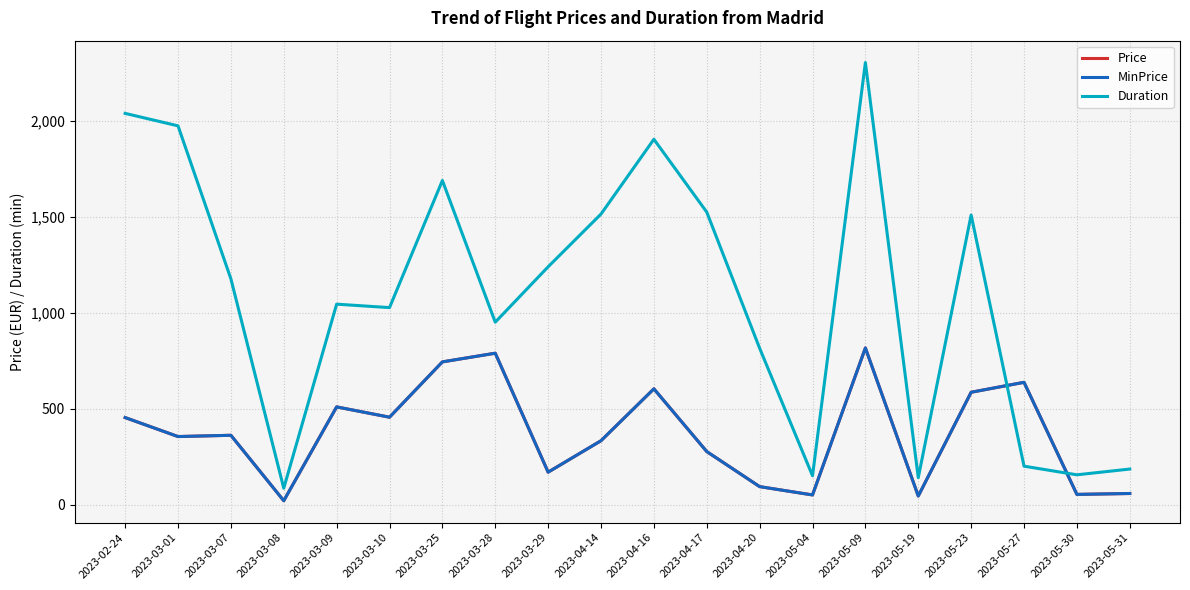

What is the difference between the maximum and minimum values in the Duration series?

2220.0